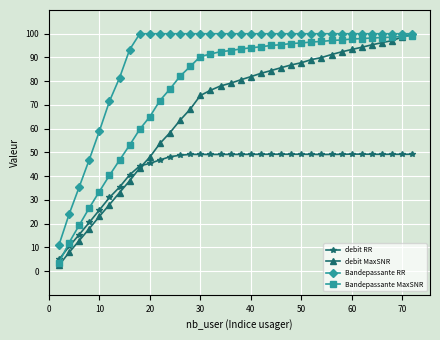

What is the value of the Bandepassante RR point at the 5th from the left?

59.0